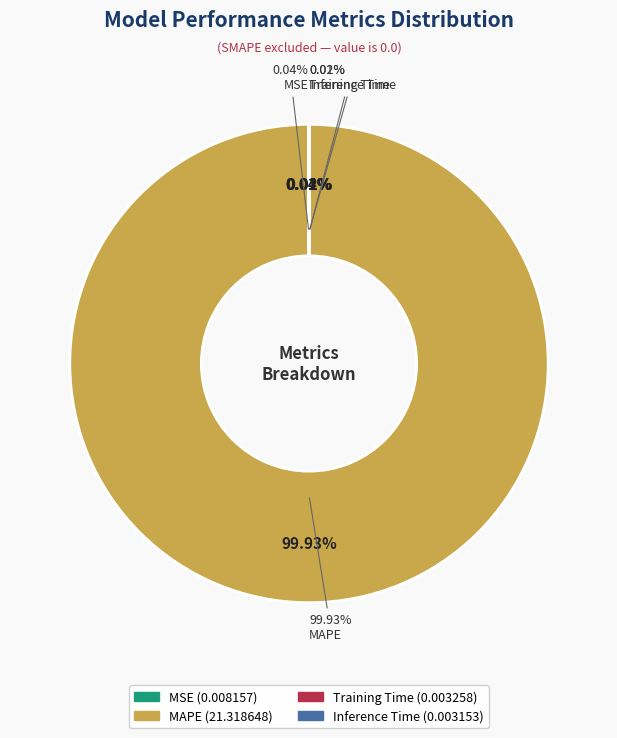

How many segments does this pie chart have?

4